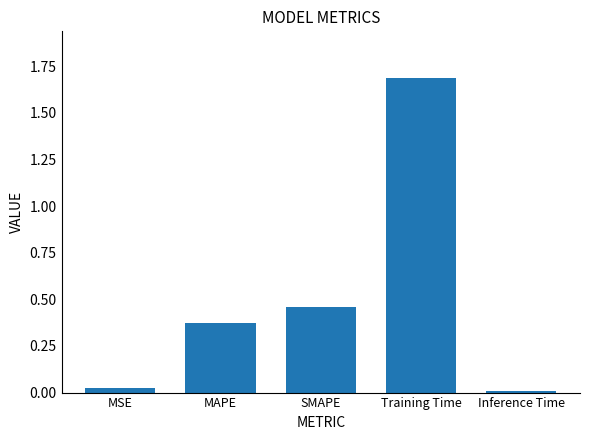

What is the greatest value displayed?

1.7